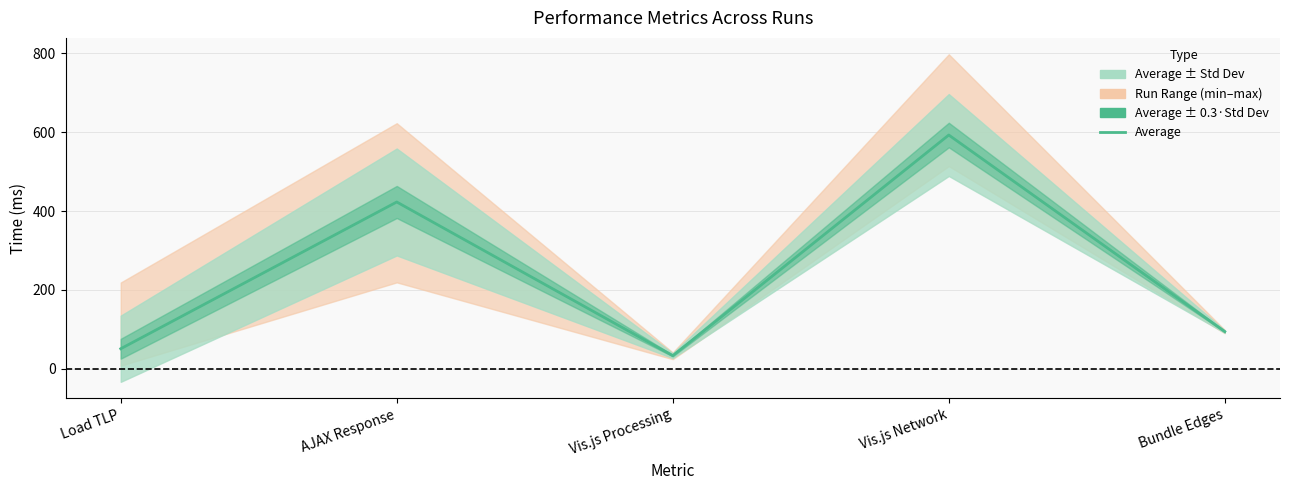

What is the sum of the values at Vis.js Network and Vis.js Processing?

626.0